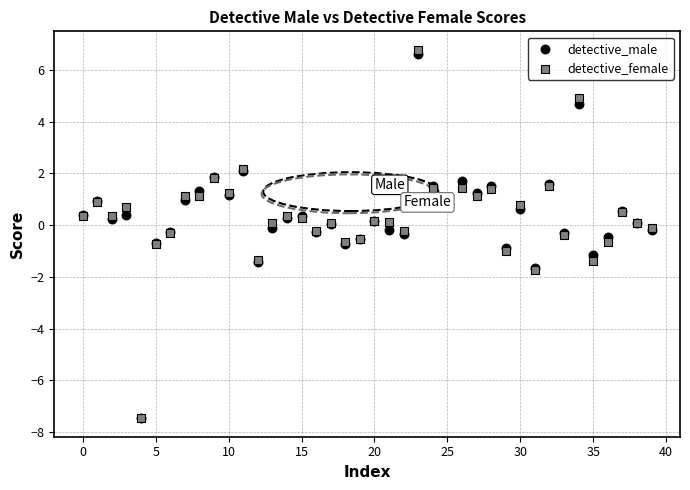

What are all the series names shown in the legend?

detective_male, detective_female